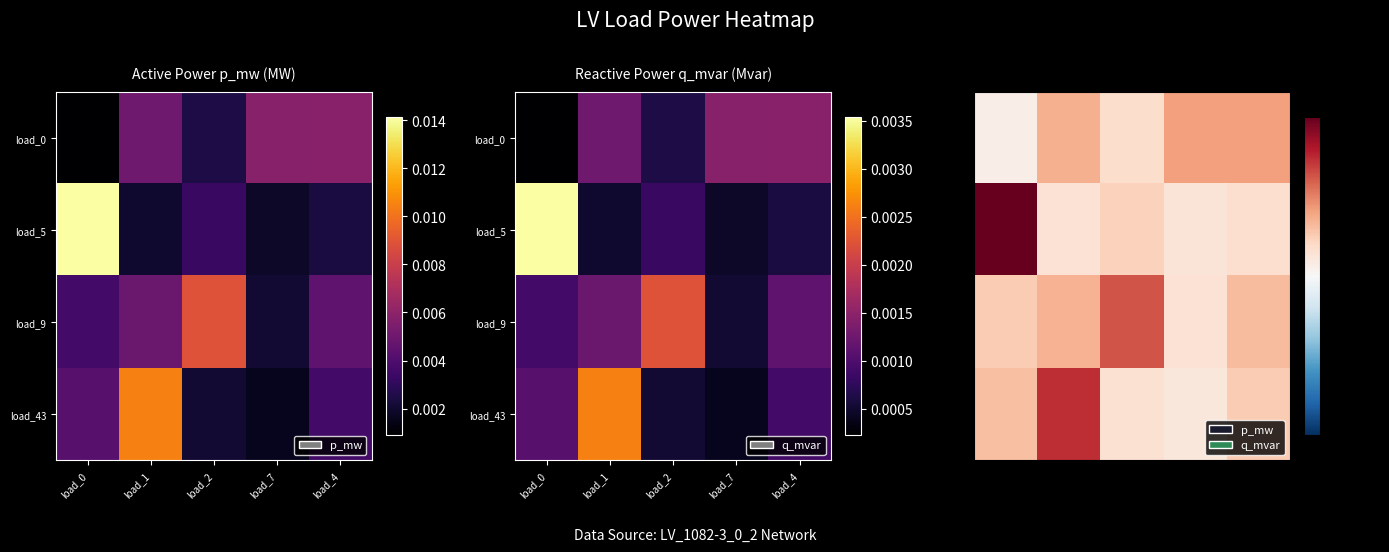

How many load_5 values are between 0 and 1?

5